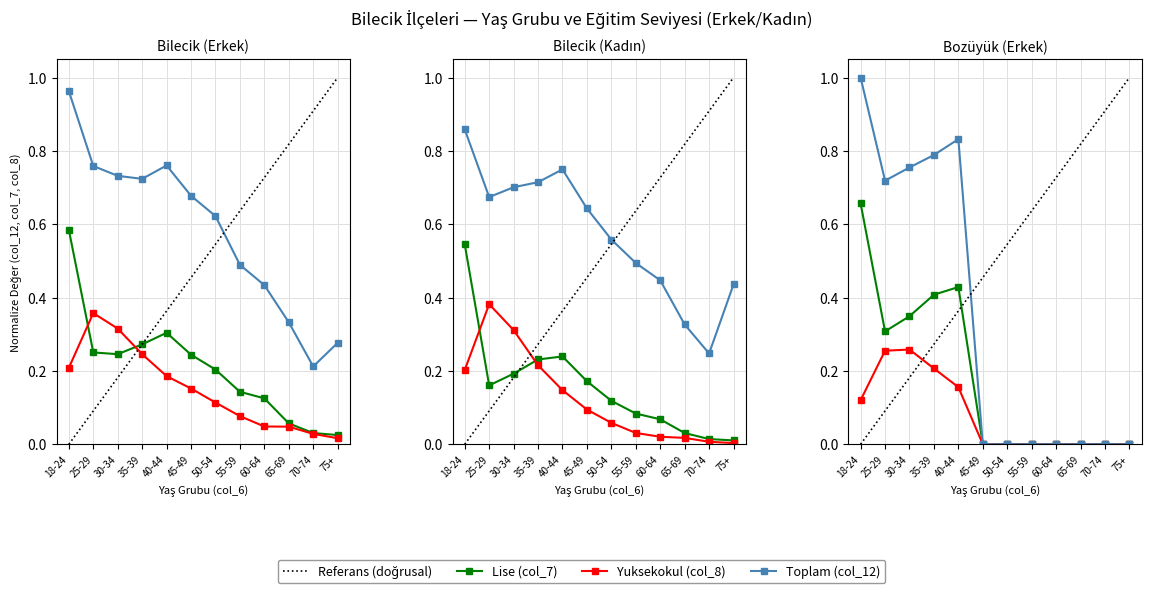

What is the greatest value displayed?

1.0